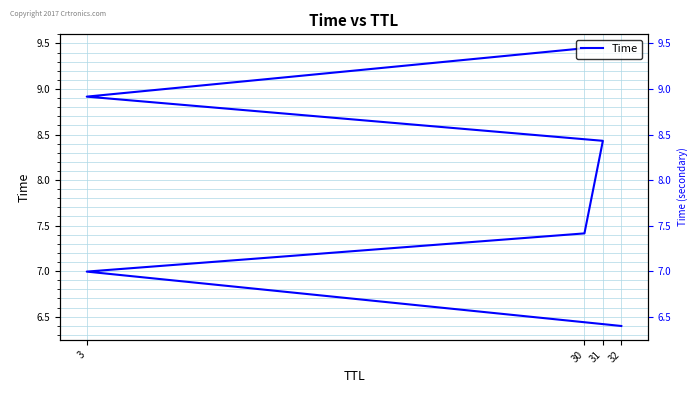

What is the difference between the maximum and minimum values?

3.0